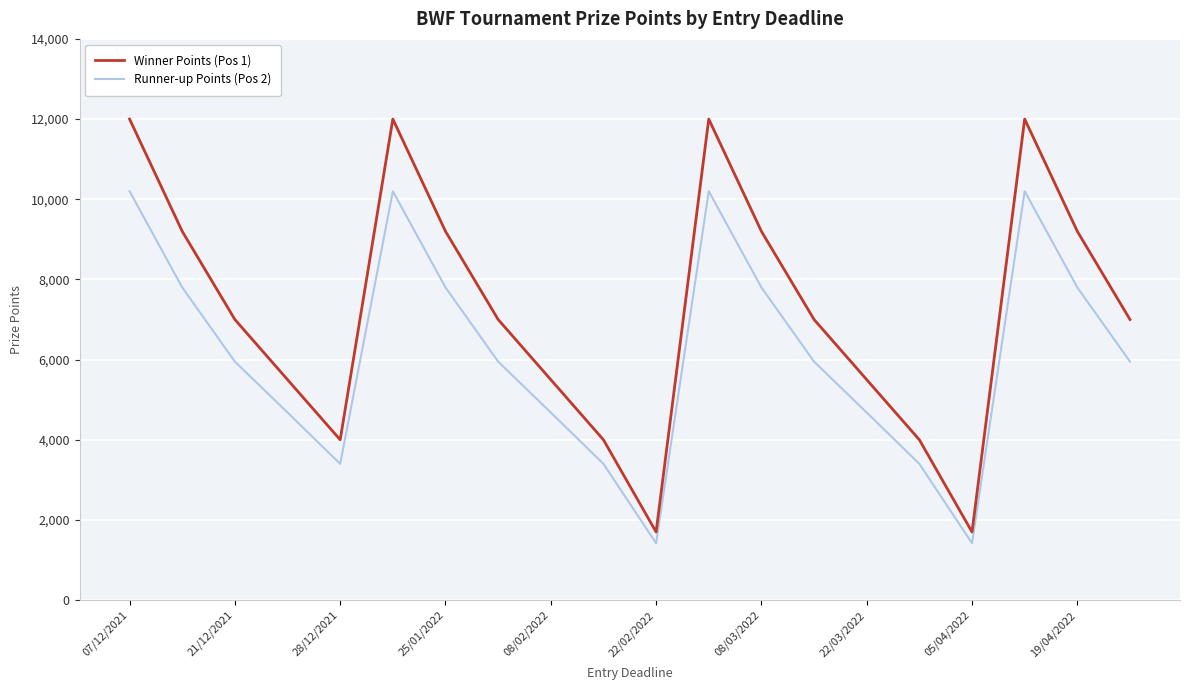

Which series has the largest range (max minus min)?

Winner Points (Pos 1)